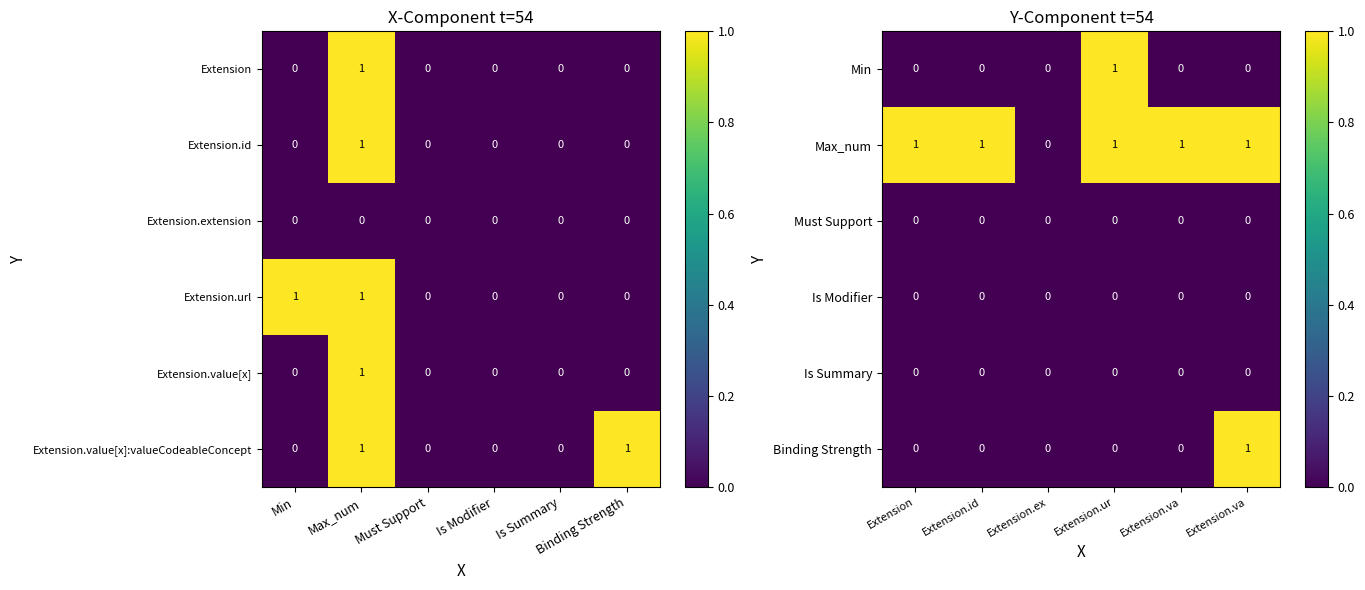

At how many categories does at least one series exceed 0?

5